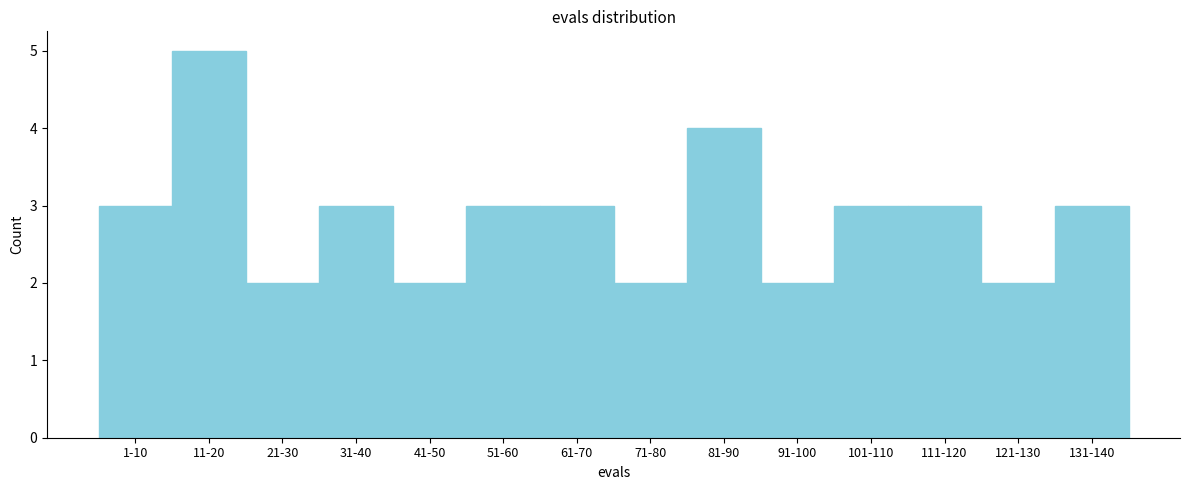

Reading right to left, what are all the values shown in this chart?

3	2	3	3	2	4	2	3	3	2	3	2	5	3